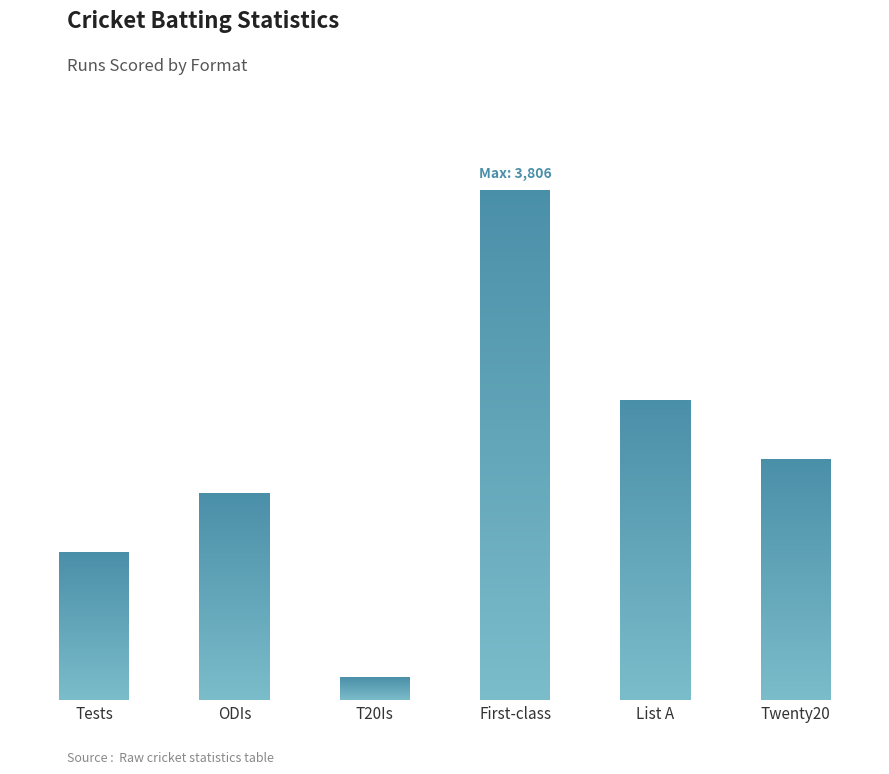

Is it true that the value at Tests is 1455?

False